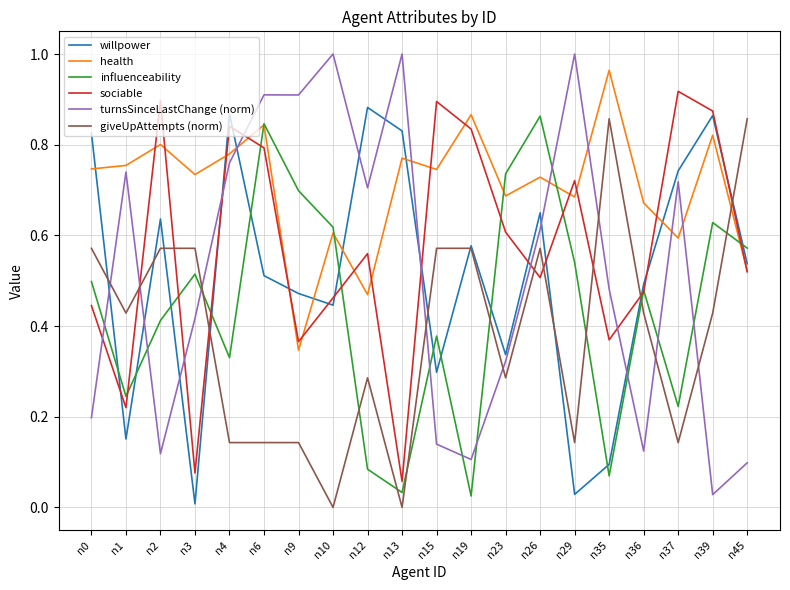

How many categories are shown in the chart?

20